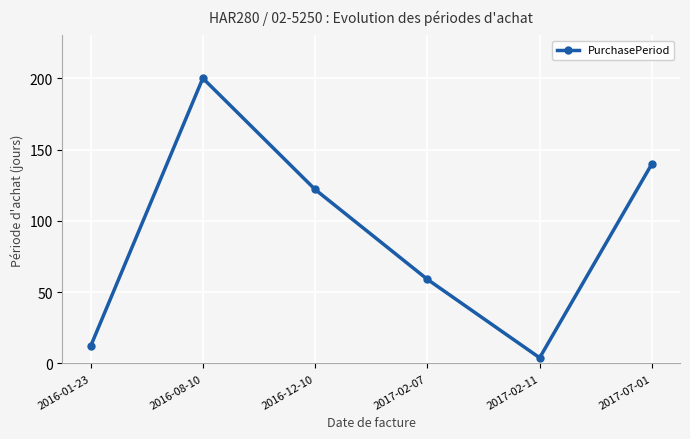

What is the minimum value shown in the chart?

4